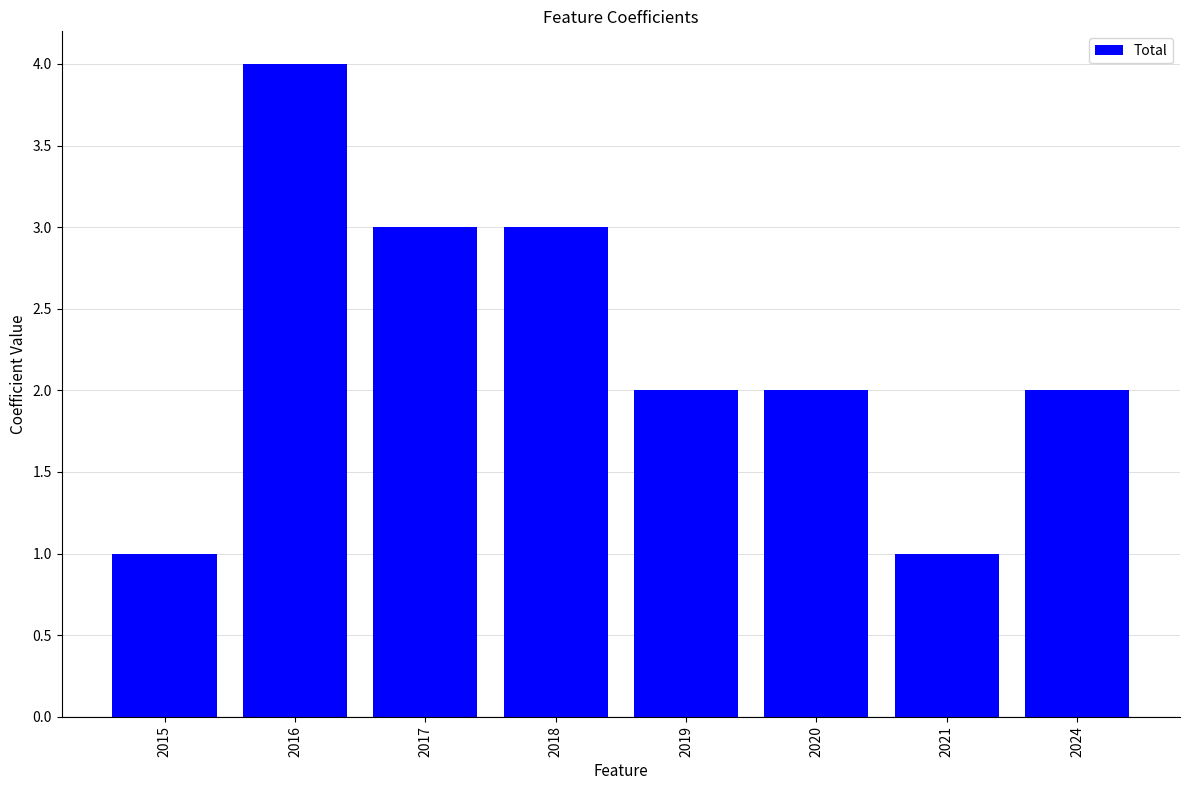

What is the sum of all values?

18